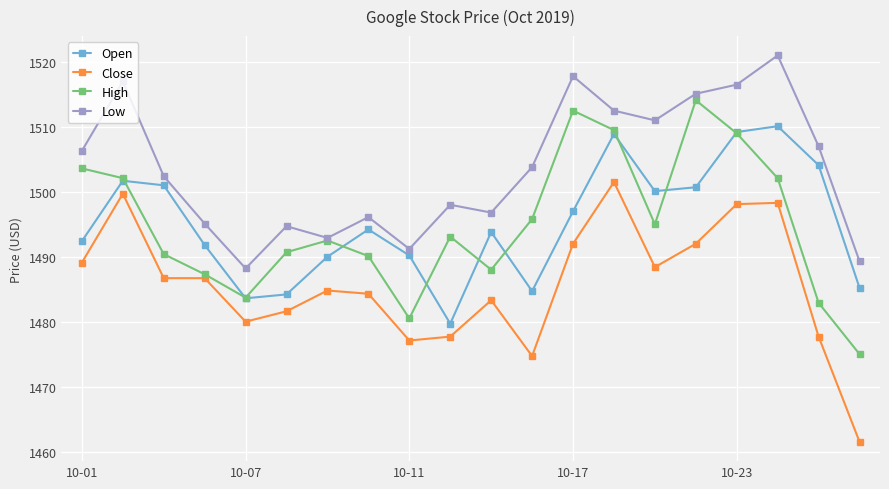

True or false: Close and Low intersect in this chart.

False